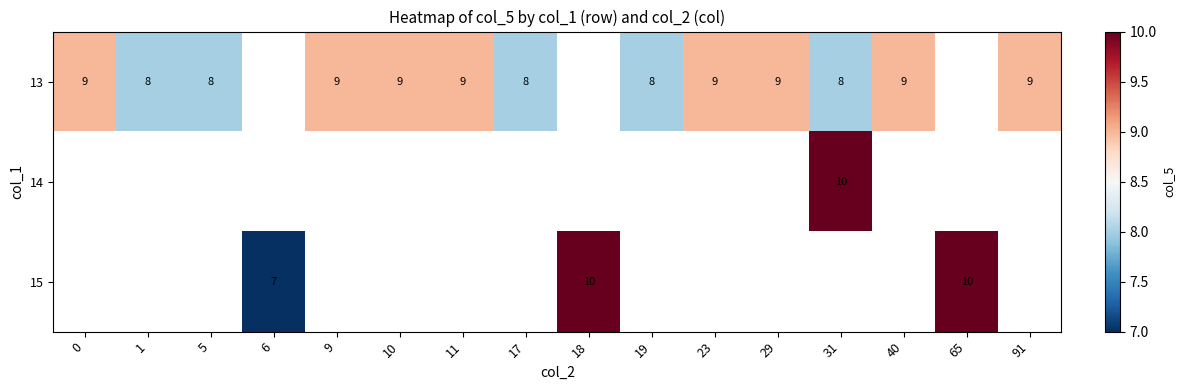

How many distinct data groups are displayed?

3